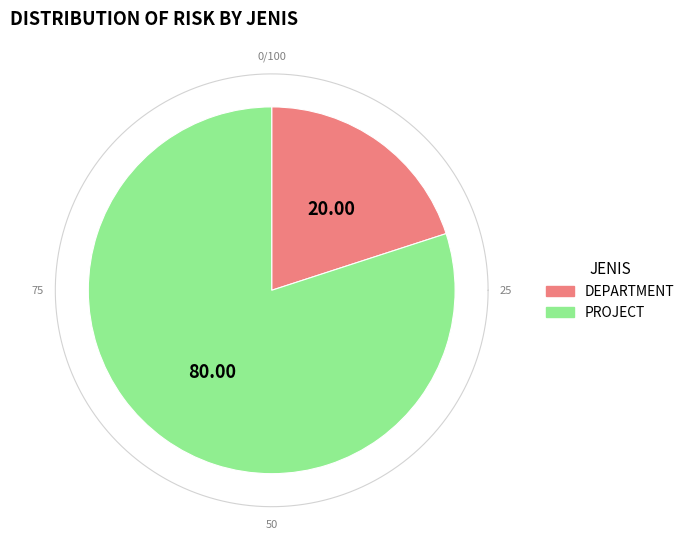

What is the ratio of the value at PROJECT to the value at DEPARTMENT?

4.0